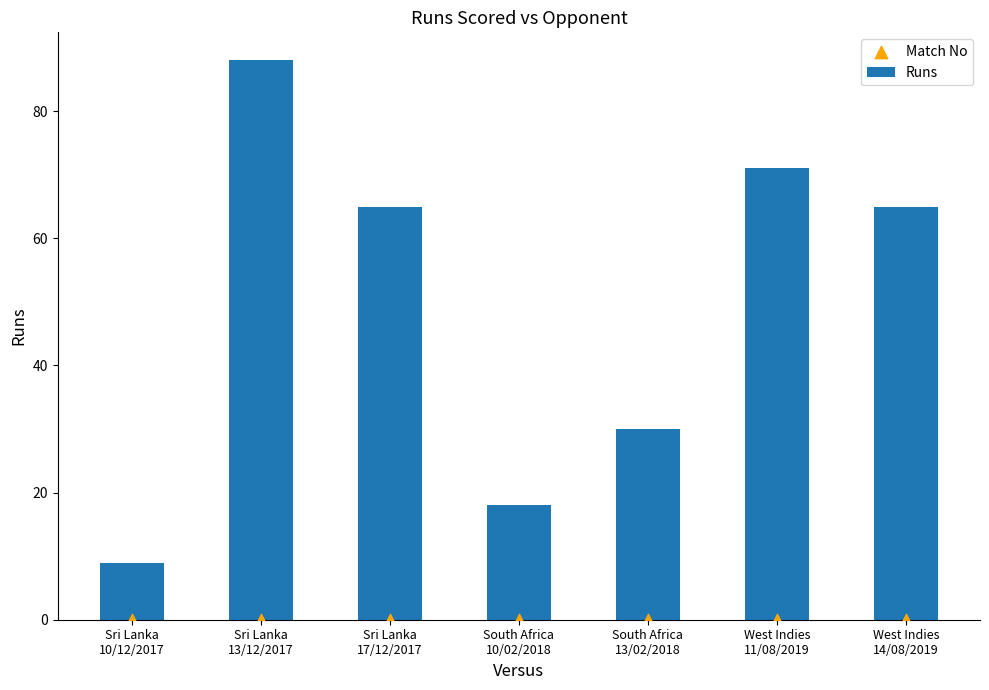

What are all the series names shown in the legend?

Runs, Match No